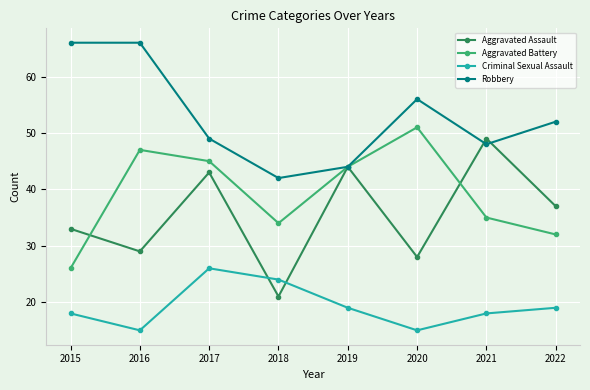

After their last crossing, which series has the higher values: Aggravated Assault or Criminal Sexual Assault?

Aggravated Assault